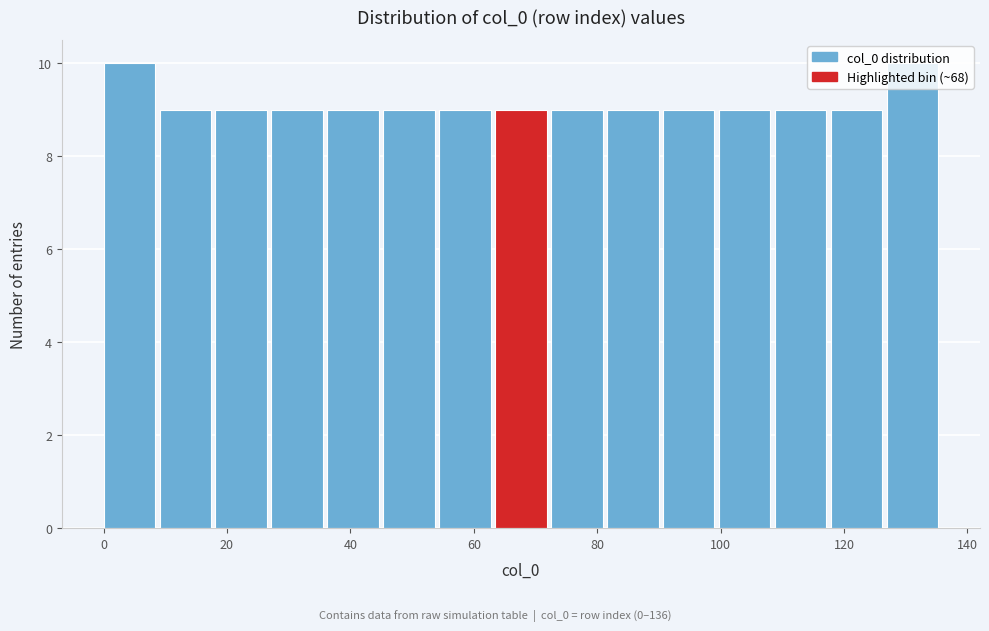

What is the height of the bar covering 72 to 82 on the x-axis? Neither the bar edges nor the heights are printed on the chart, so give them approximately, as read against the axes.

9